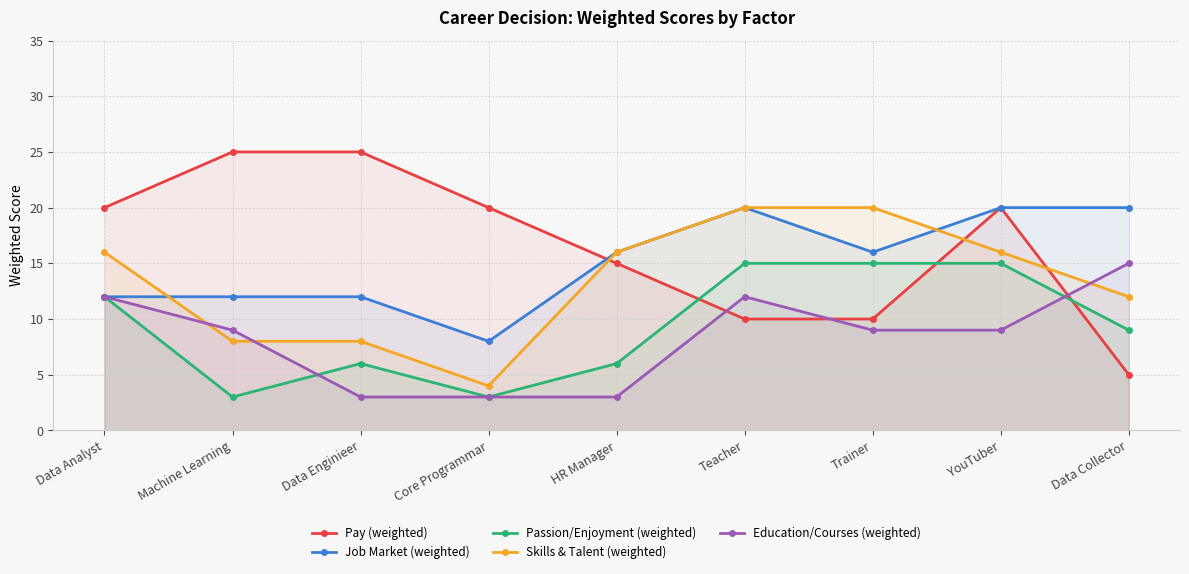

What is the spread (max minus min) of values at Data Enginieer?

22